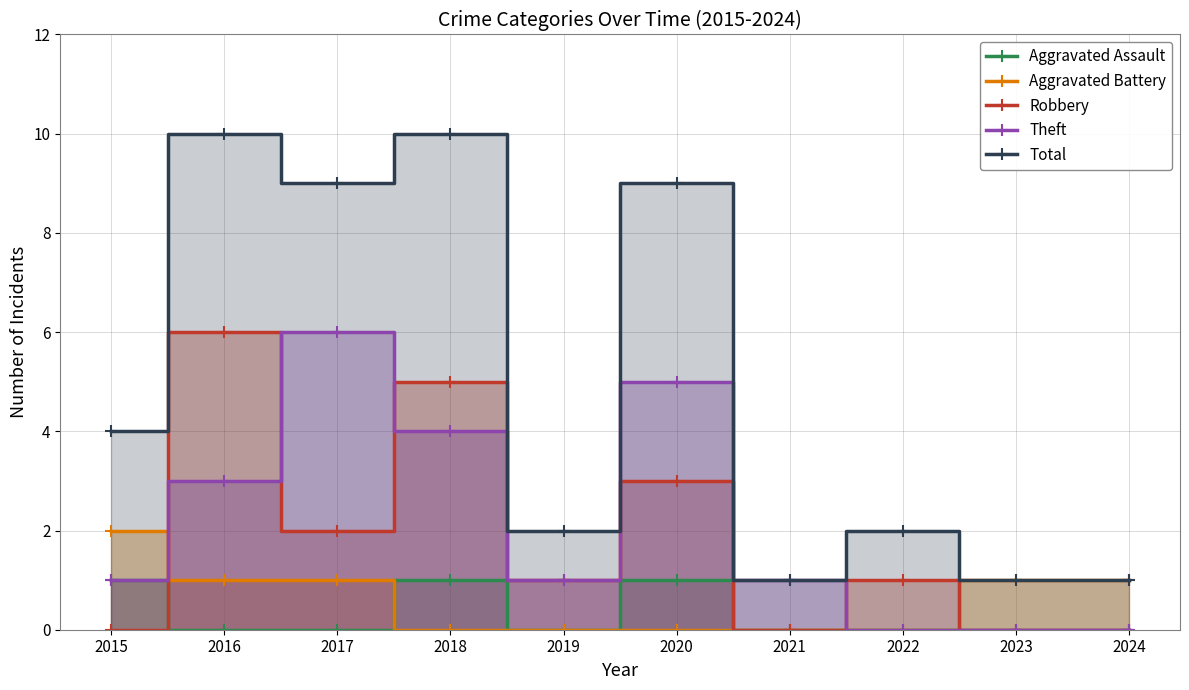

What is the greatest value displayed?

10